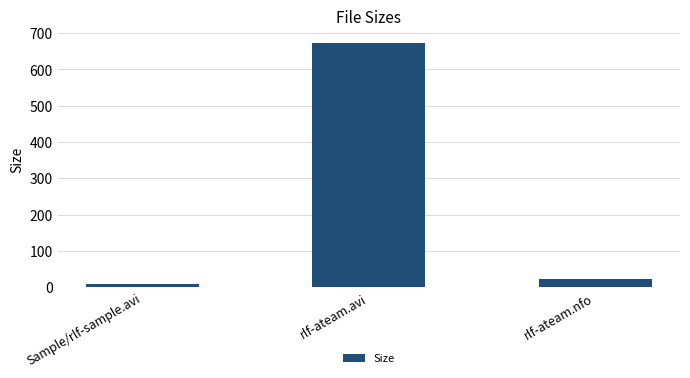

How many bars are there in total?

3